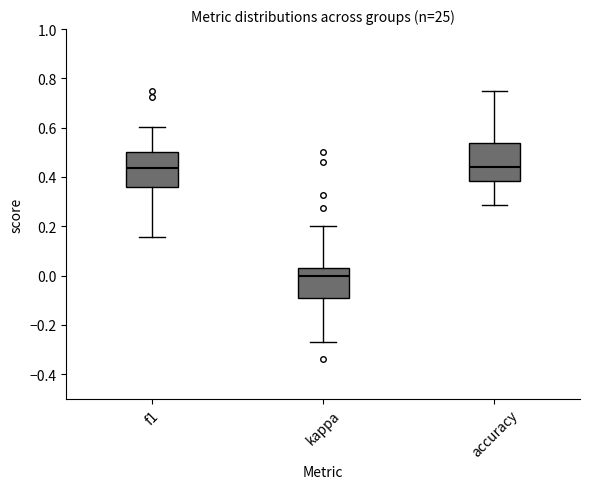

Which box's median line is the lowest?

kappa